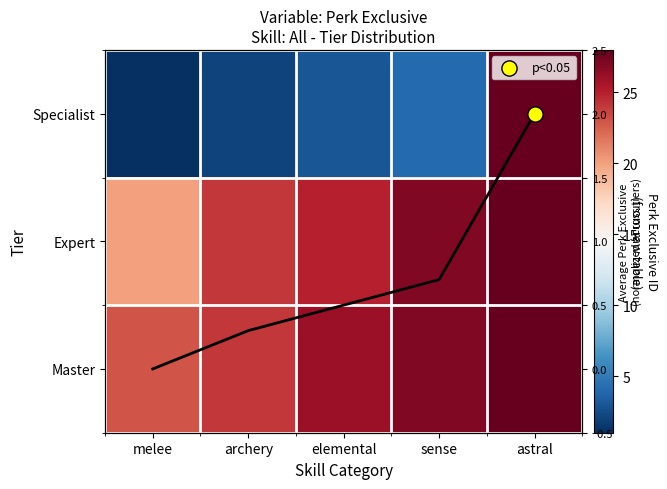

Where does the Master series first go above 26?

sense